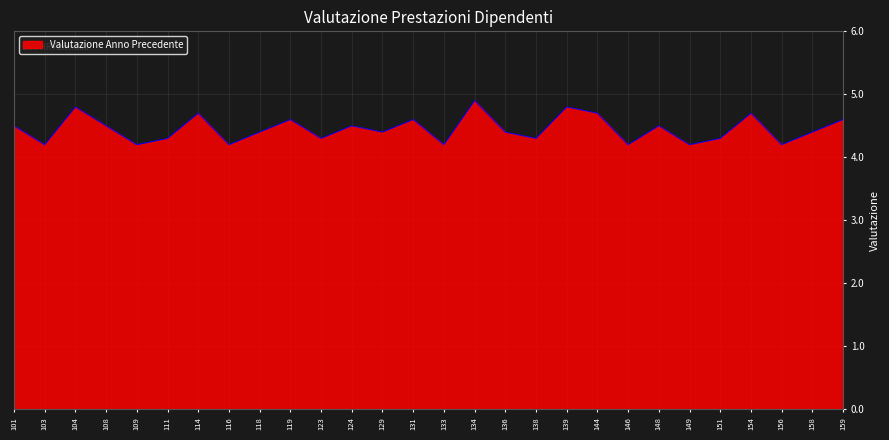

Which category has the highest value across all series?

134